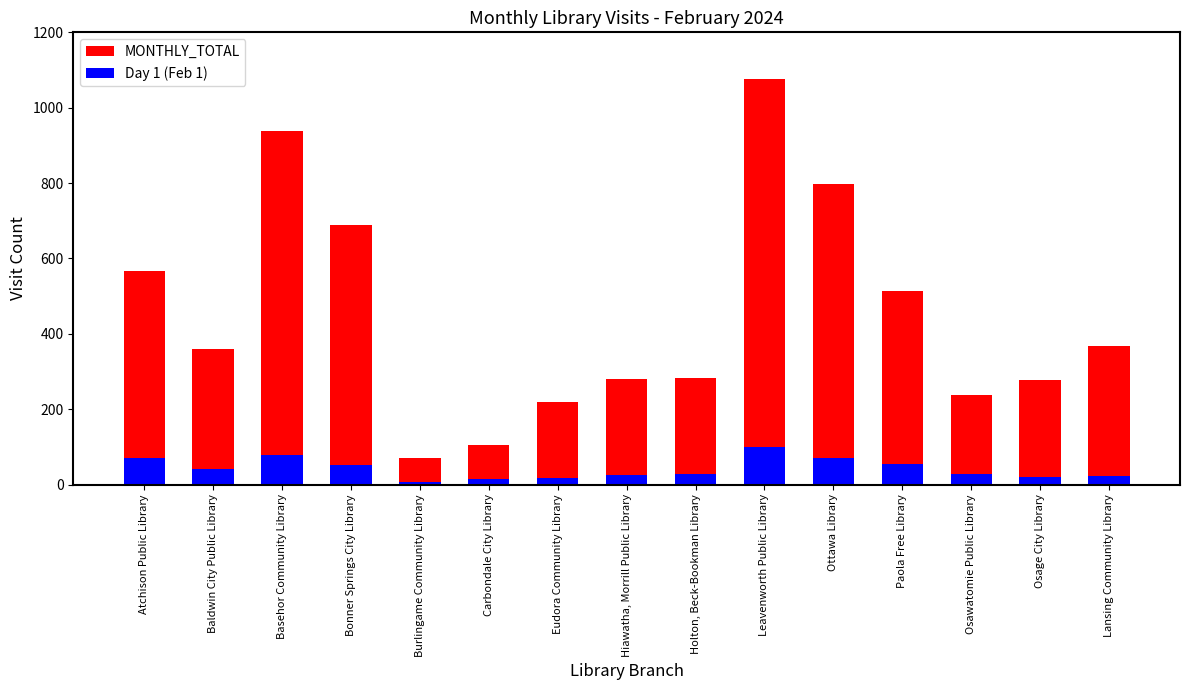

List the labels in order of Day 1 (Feb 1) value, largest first.

Leavenworth Public Library, Basehor Community Library, Ottawa Library, Atchison Public Library, Paola Free Library, Bonner Springs City Library, Baldwin City Public Library, Holton, Beck-Bookman Library, Osawatomie Public Library, Hiawatha, Morrill Public Library, Lansing Community Library, Osage City Library, Eudora Community Library, Carbondale City Library, Burlingame Community Library